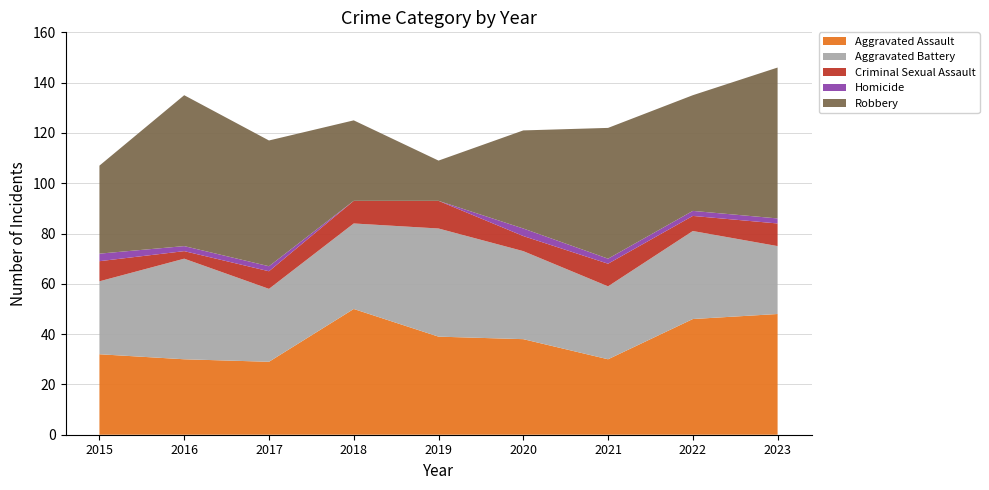

Reading left to right, transcribe all the data shown in this chart.

Aggravated Assault: 32	30	29	50	39	38	30	46	48
Aggravated Battery: 29	40	29	34	43	35	29	35	27
Criminal Sexual Assault: 8	3	7	9	11	6	9	6	9
Homicide: 3	2	2	0	0	3	2	2	2
Robbery: 35	60	50	32	16	39	52	46	60